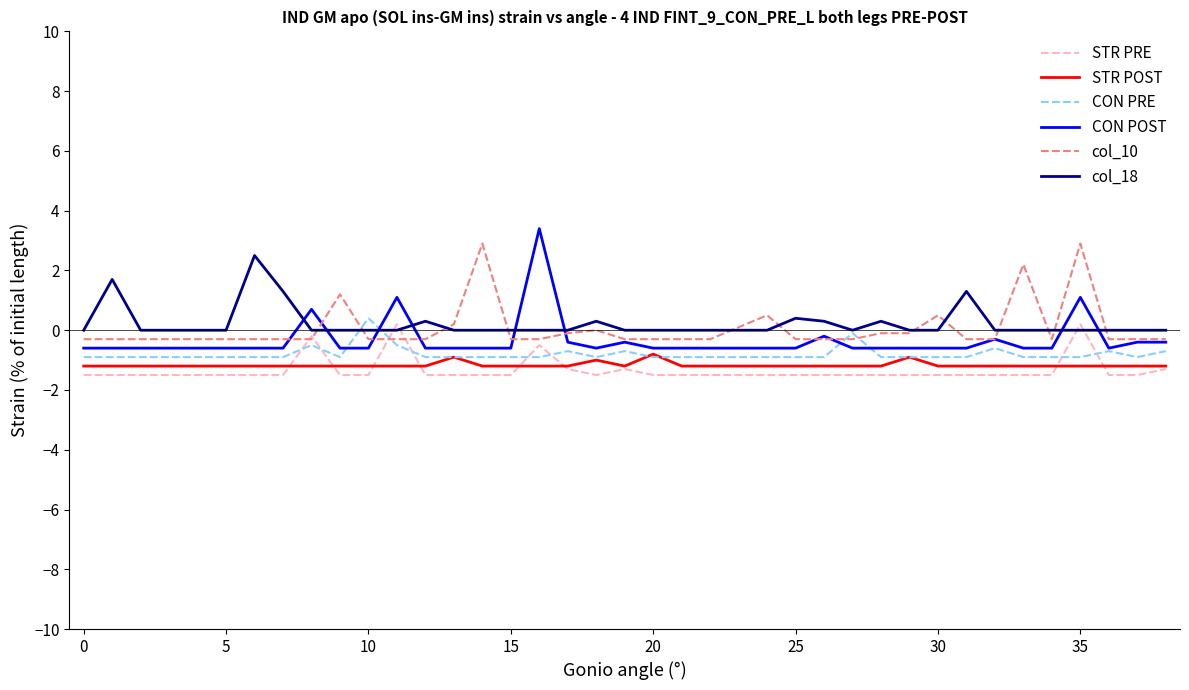

Which series has the largest range (max minus min)?

CON POST